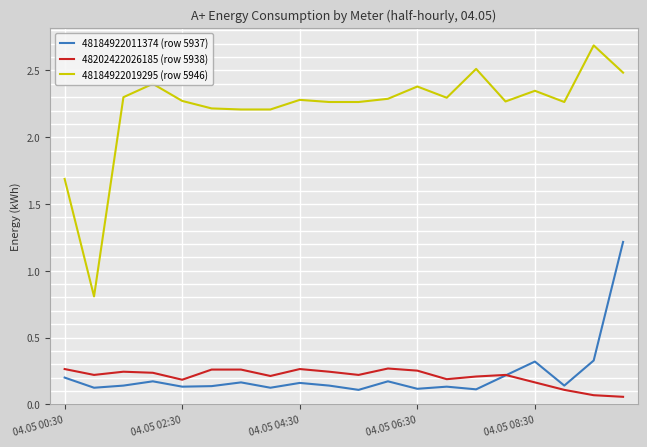

Which series has the widest spread of values?

48184922019295 (row 5946)